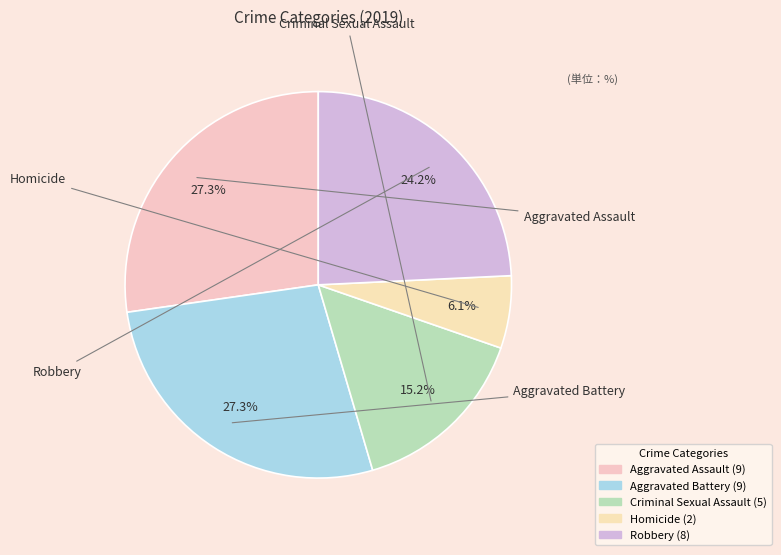

Is it true that Aggravated Battery is 42% of the pie?

False